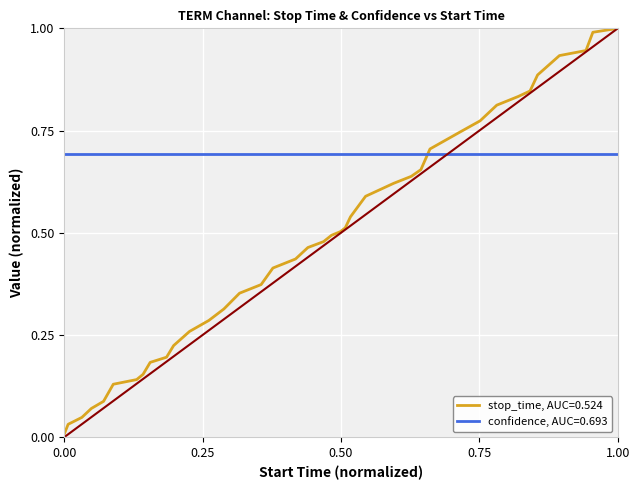

List the series in order of their overall mean, highest first.

confidence, AUC=0.693, stop_time, AUC=0.524